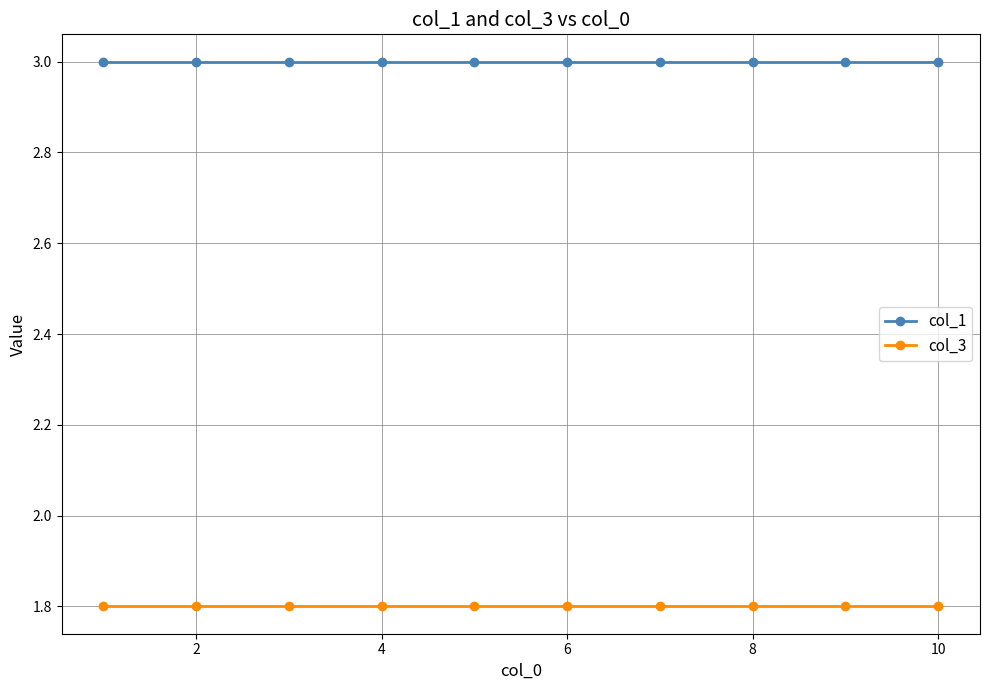

What is the average value of the col_1 series?

3.0